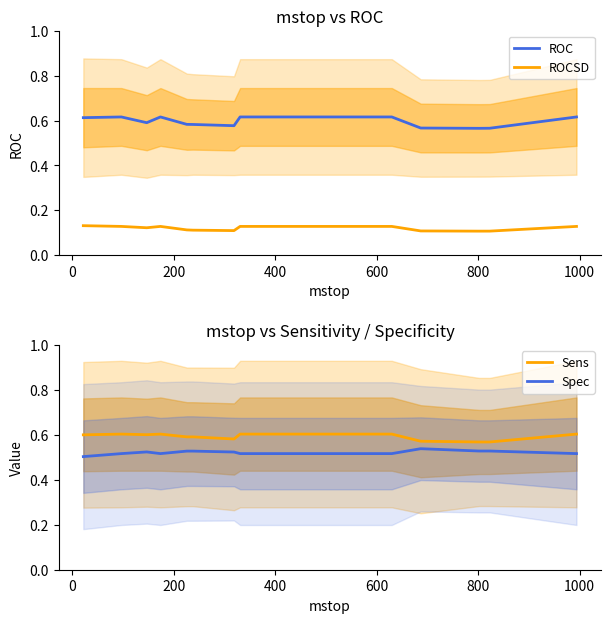

True or false: Spec and Sens cross at least once.

False